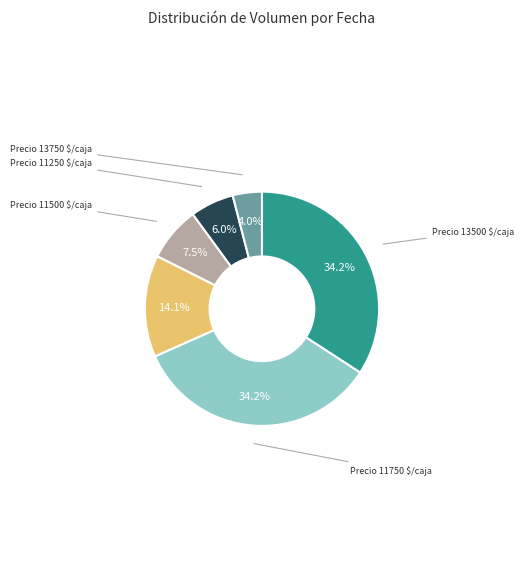

Does any single category account for the majority?

No